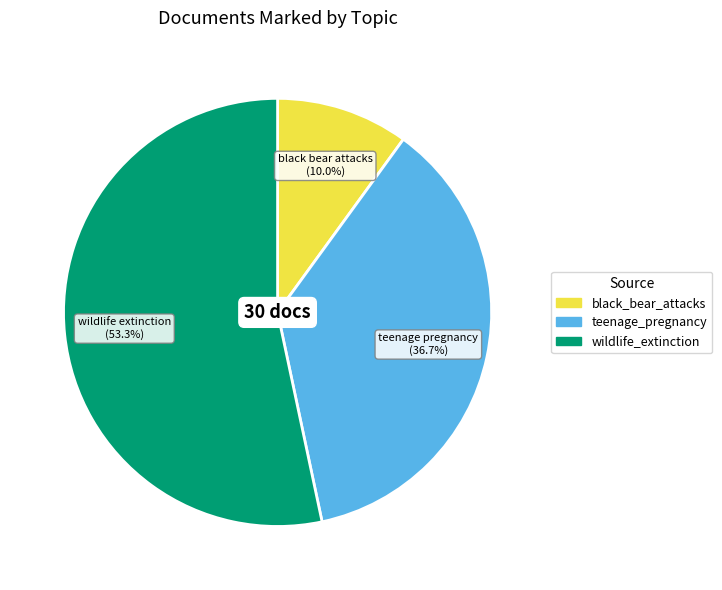

What percentage is the teenage_pregnancy slice, to the nearest percent?

37%